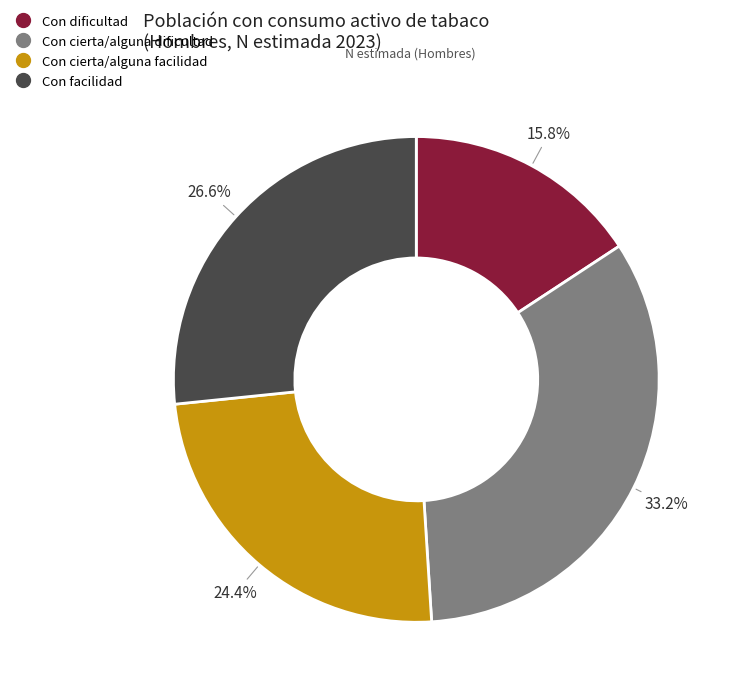

How many segments does this pie chart have?

4